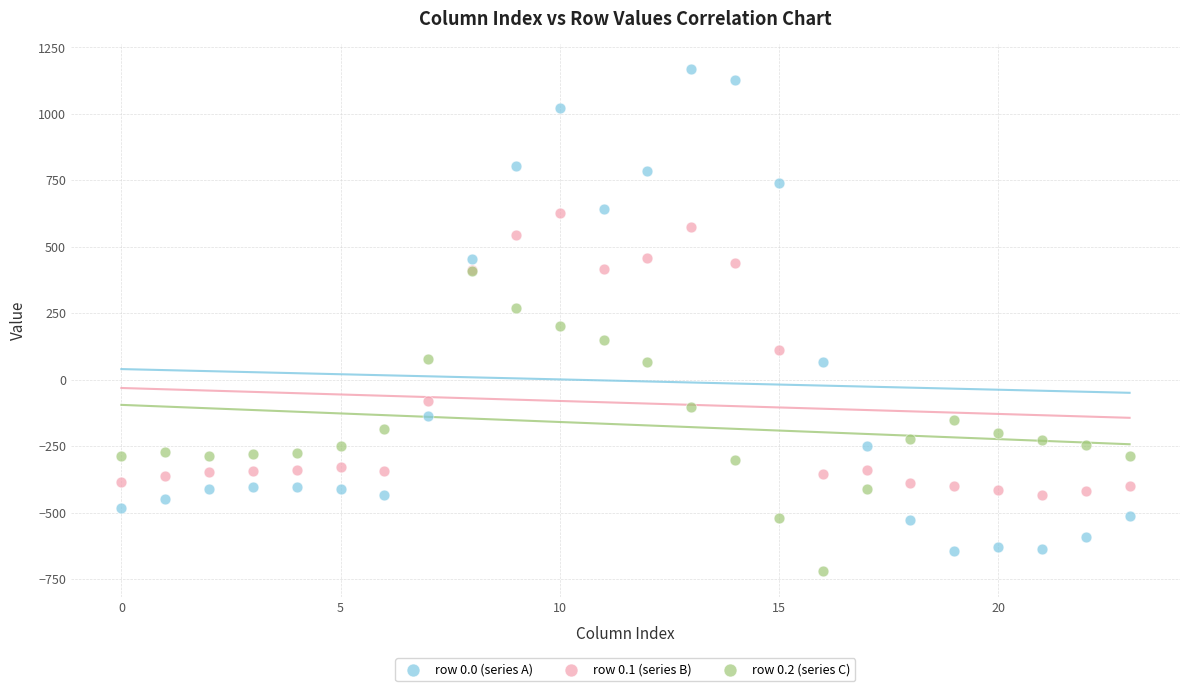

What are all the series names shown in the legend?

row 0.0 (series A), row 0.1 (series B), row 0.2 (series C)